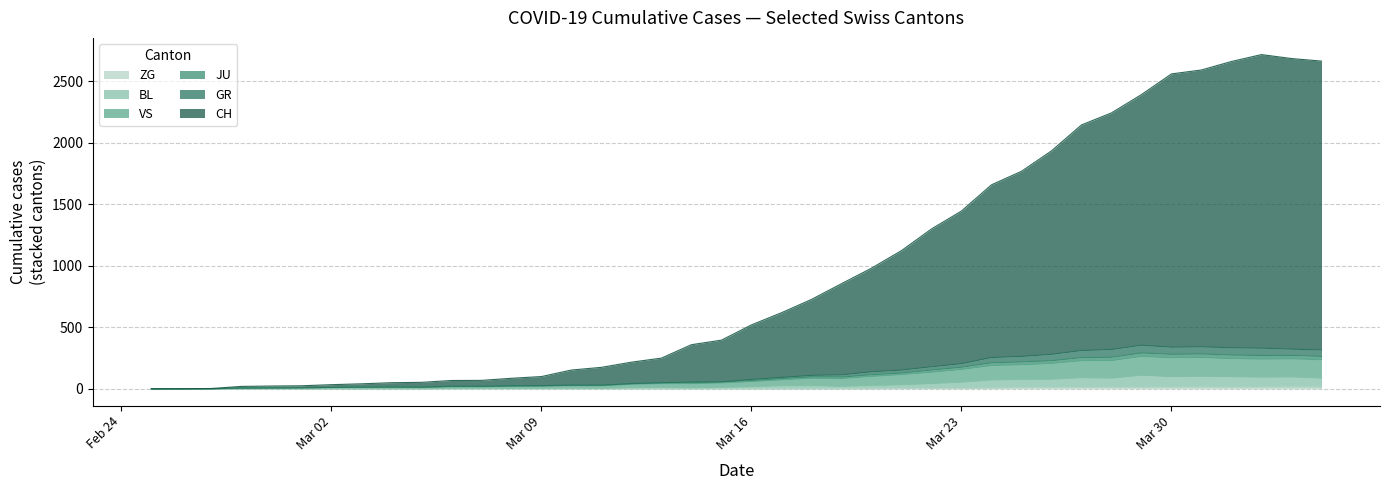

The value of BL at Mar 30 is 153. True or false?

False